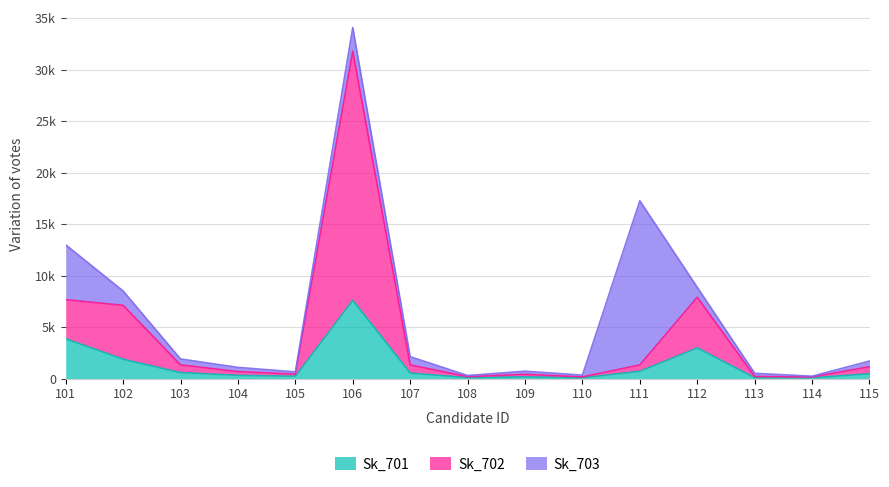

Between 105 and 102, which is larger?

102